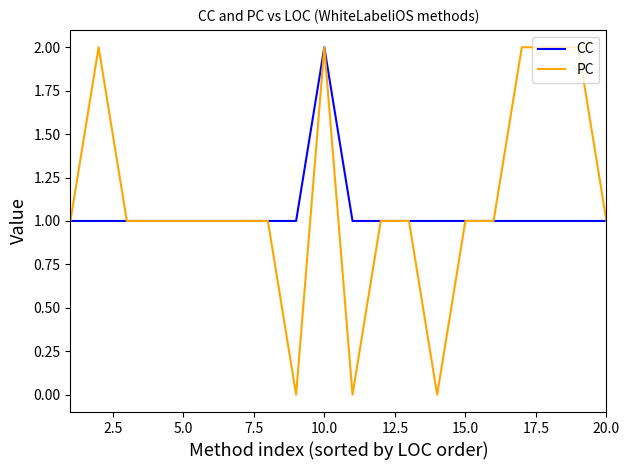

What are all the series names shown in the legend?

CC, PC